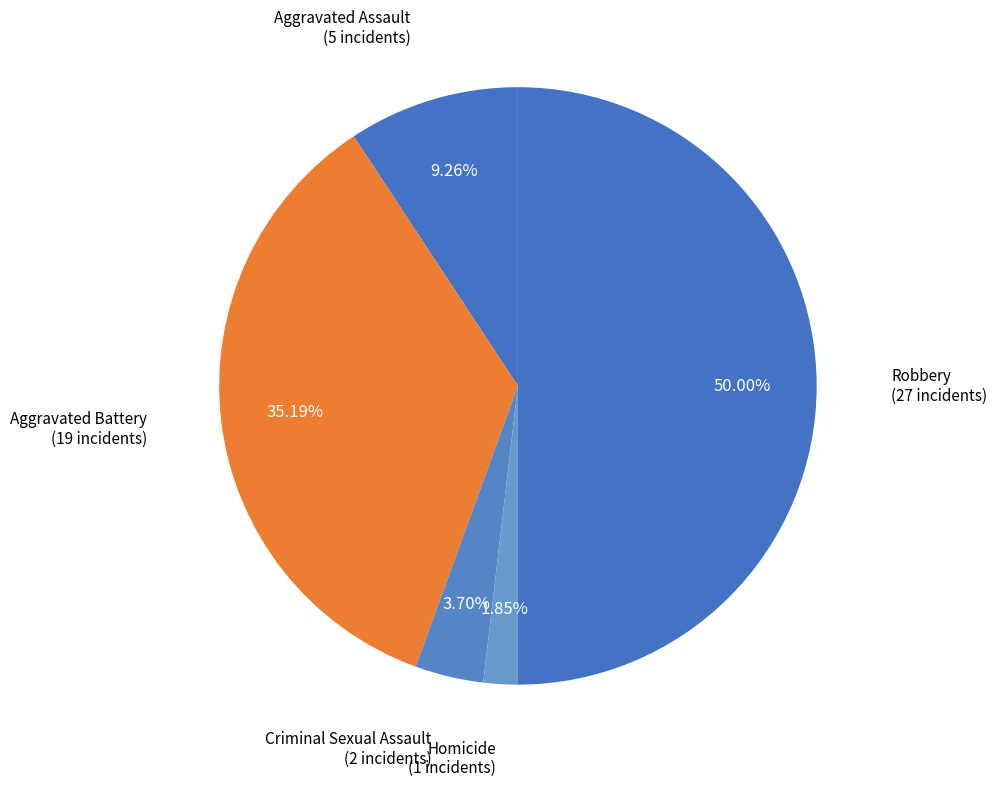

How many segments does this pie chart have?

5